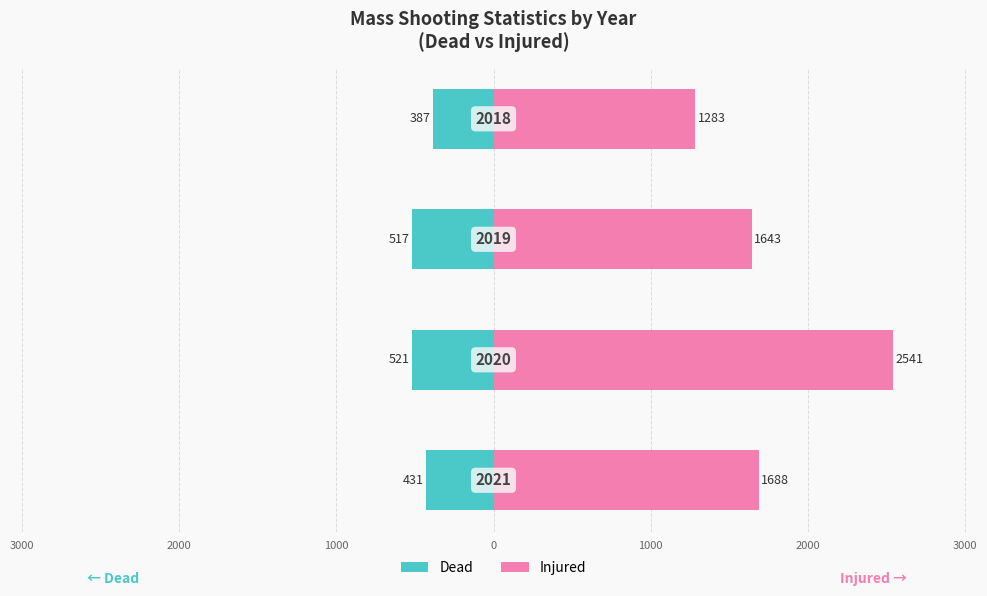

Which has a higher value, 3000 or 2000?

2000